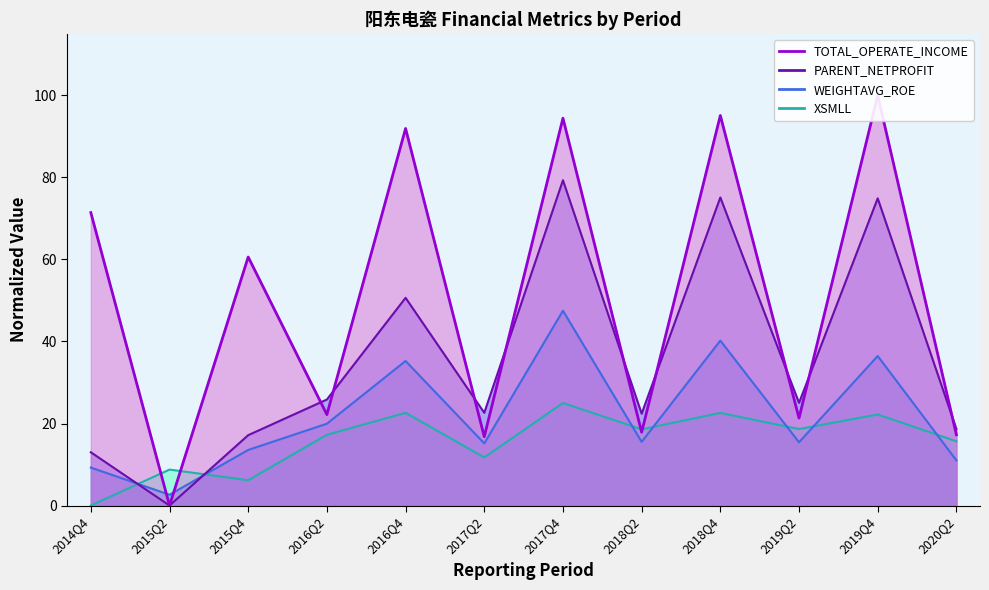

What is the value of the TOTAL_OPERATE_INCOME point at the 4th from the left?

22.2